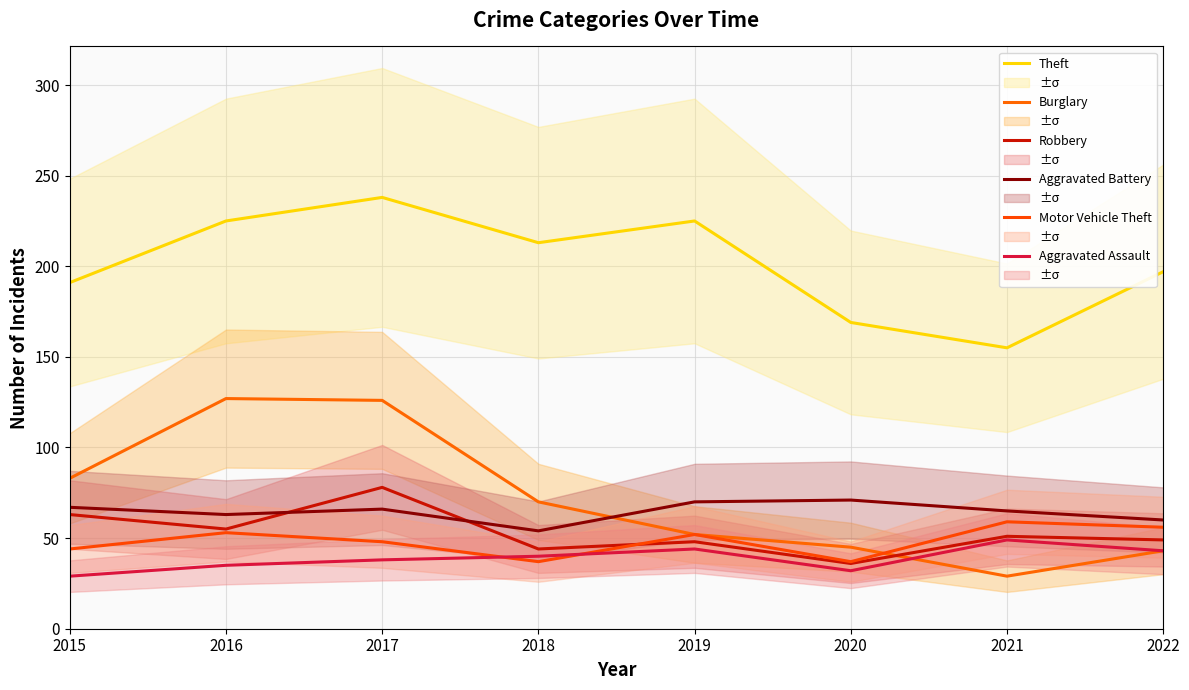

Rank the series by their maximum value, from lowest to highest.

Aggravated Assault, Motor Vehicle Theft, Aggravated Battery, Robbery, Burglary, Theft